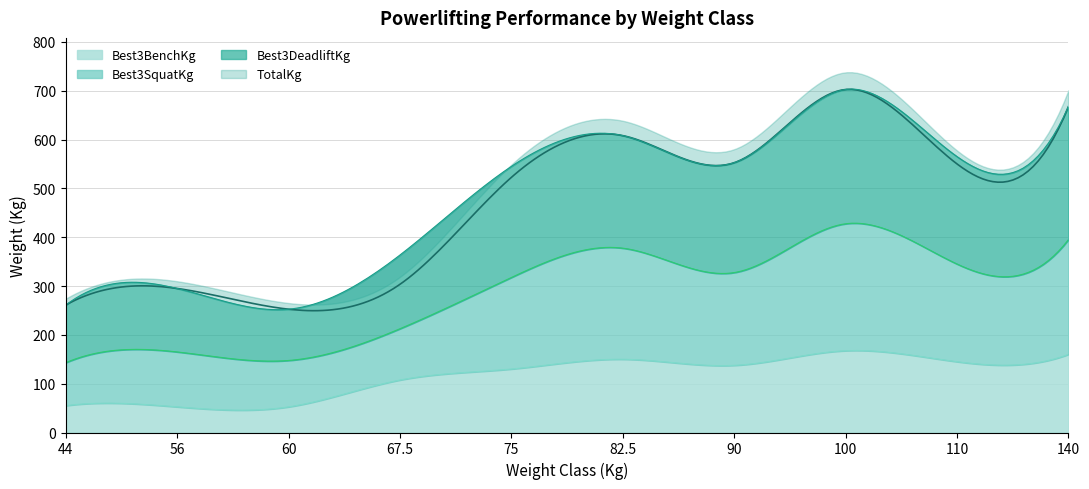

What position from the left is 90?

7